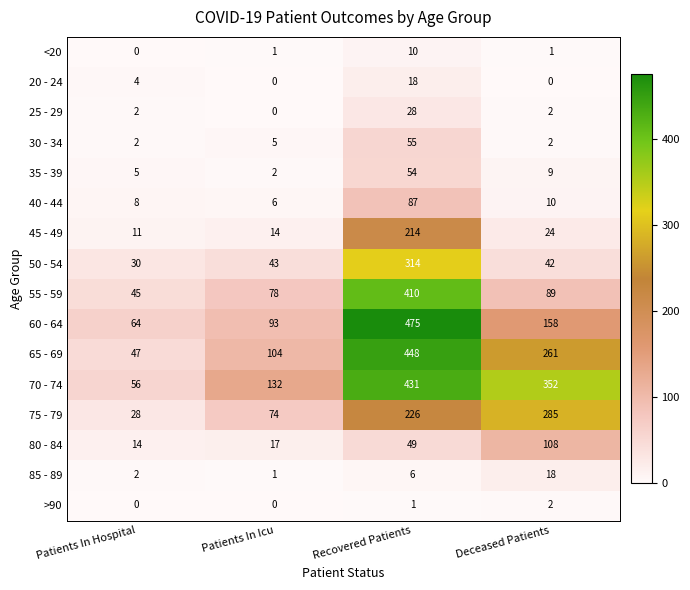

Count the >90 values in the range 0 to 2.

4